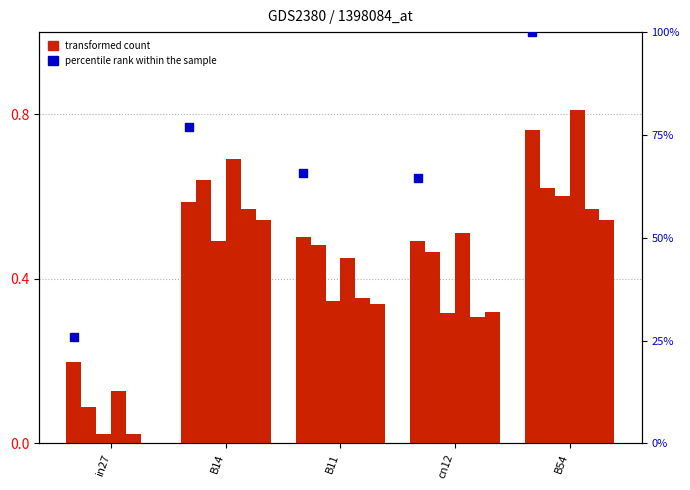

Which has a higher value, cn12 or B11?

B11